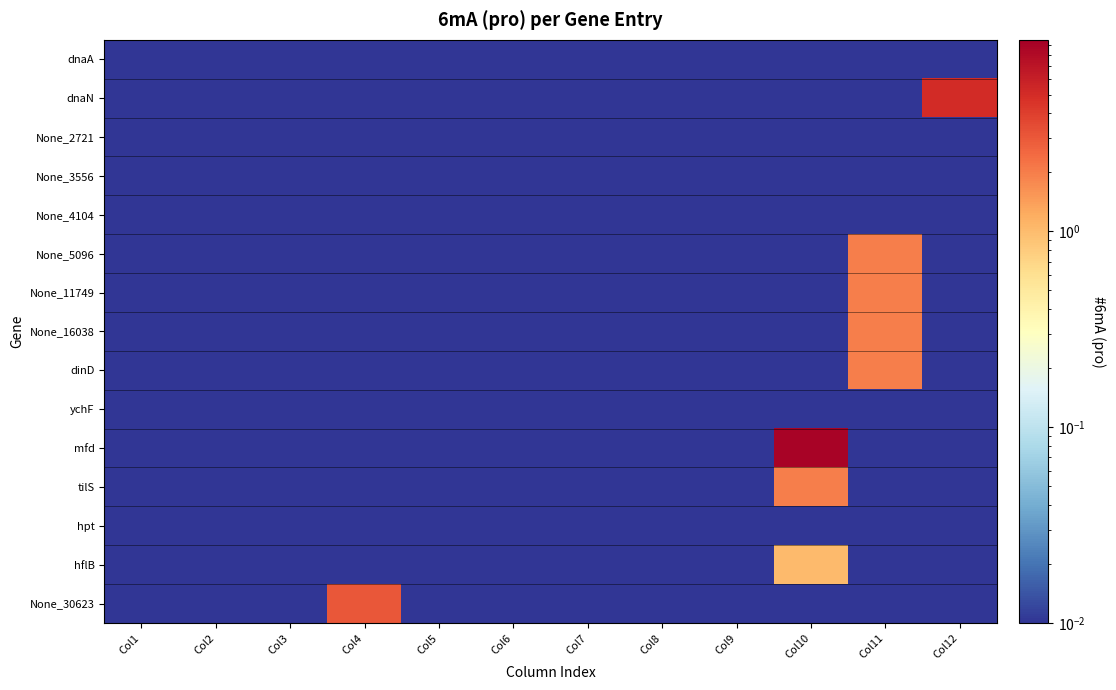

Between Col5 and Col11, which series saw the biggest shift?

None_5096